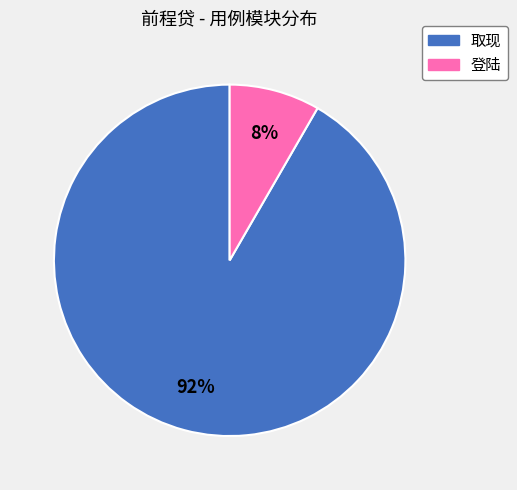

What is the majority slice?

取现